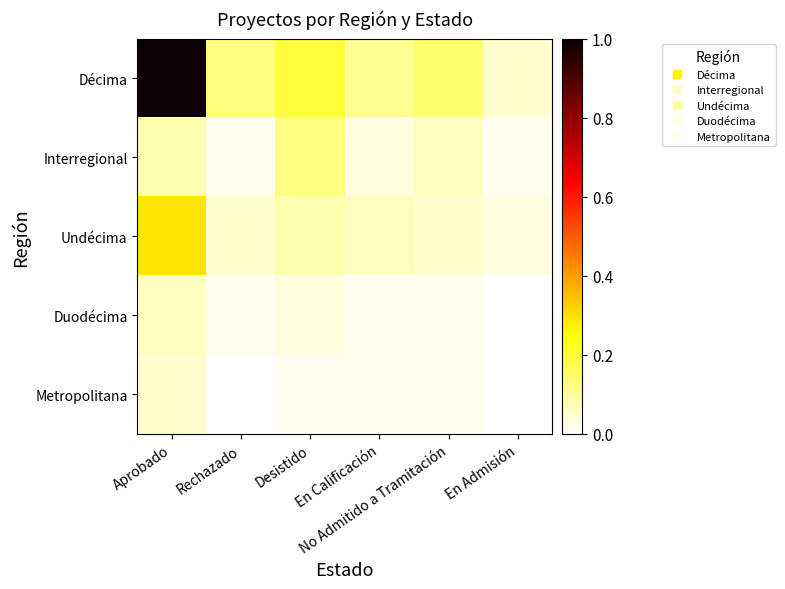

What is the total value across all series at En Calificación?

0.2